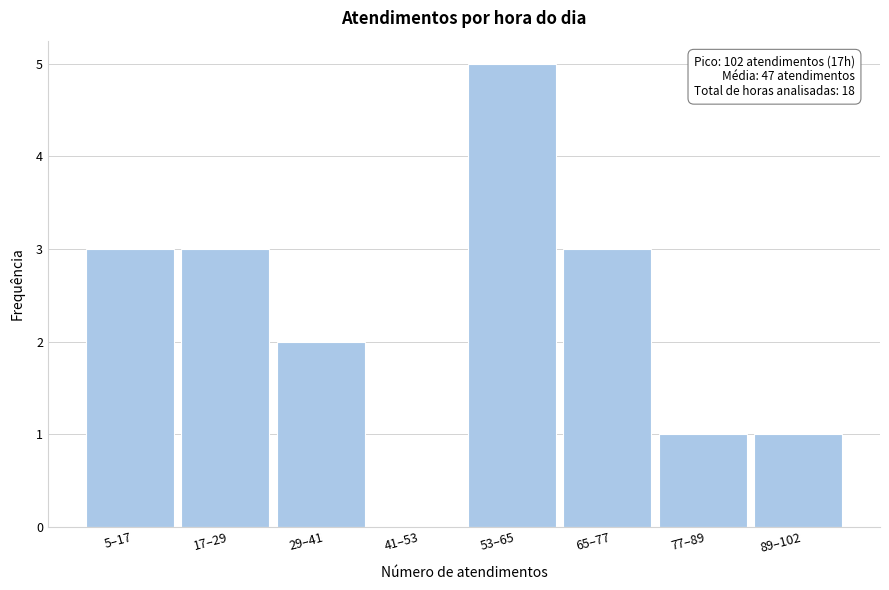

Reading right to left, extract all data points from this chart.

89–102=1	77–89=1	65–77=3	53–65=5	41–53=0	29–41=2	17–29=3	5–17=3